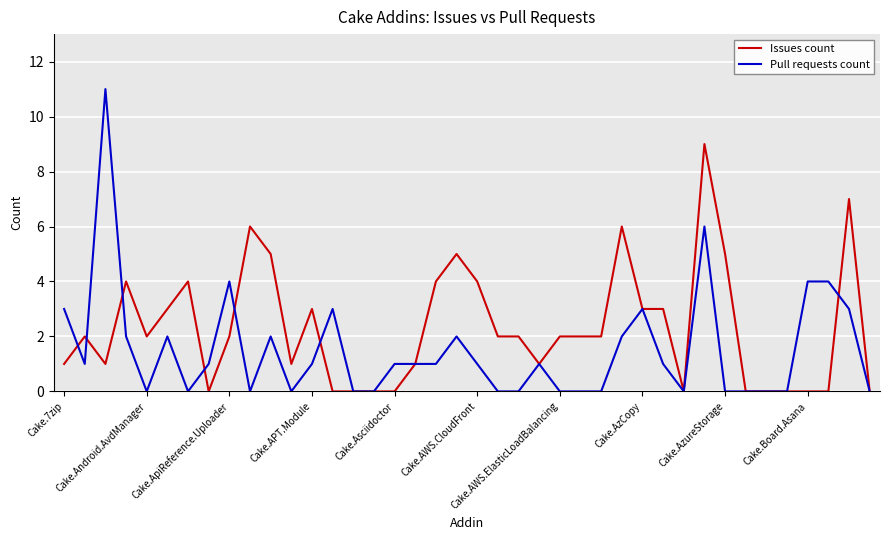

Reading right to left, transcribe all the data shown in this chart.

Issues count: 0	7	0	0	0	0	0	5	9	0	3	3	6	2	2	2	1	2	2	4	5	4	1	0	0	0	0	3	1	5	6	2	0	4	3	2	4	1	2	1
Pull requests count: 0	3	4	4	0	0	0	0	6	0	1	3	2	0	0	0	1	0	0	1	2	1	1	1	0	0	3	1	0	2	0	4	1	0	2	0	2	11	1	3